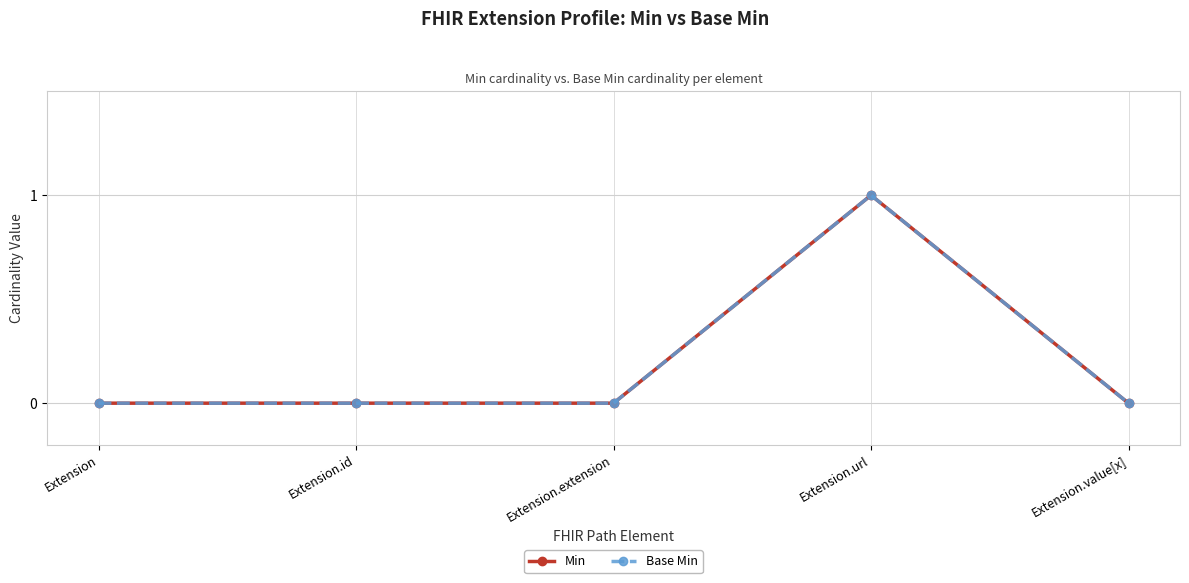

Count the Min values in the range 0 to 1.

5